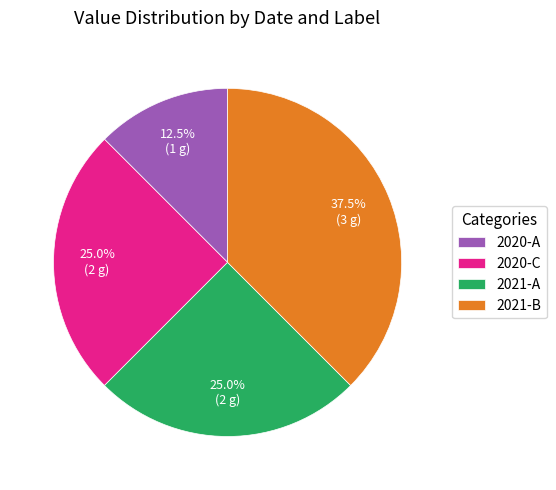

Which has a higher value, 2020-A or 2021-B?

2021-B